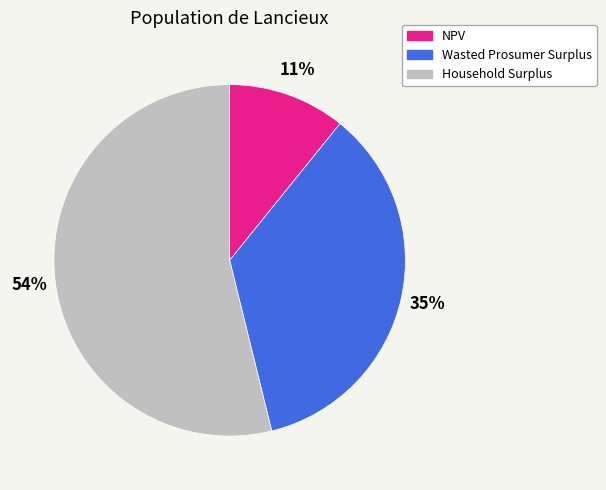

How many segments does this pie chart have?

3